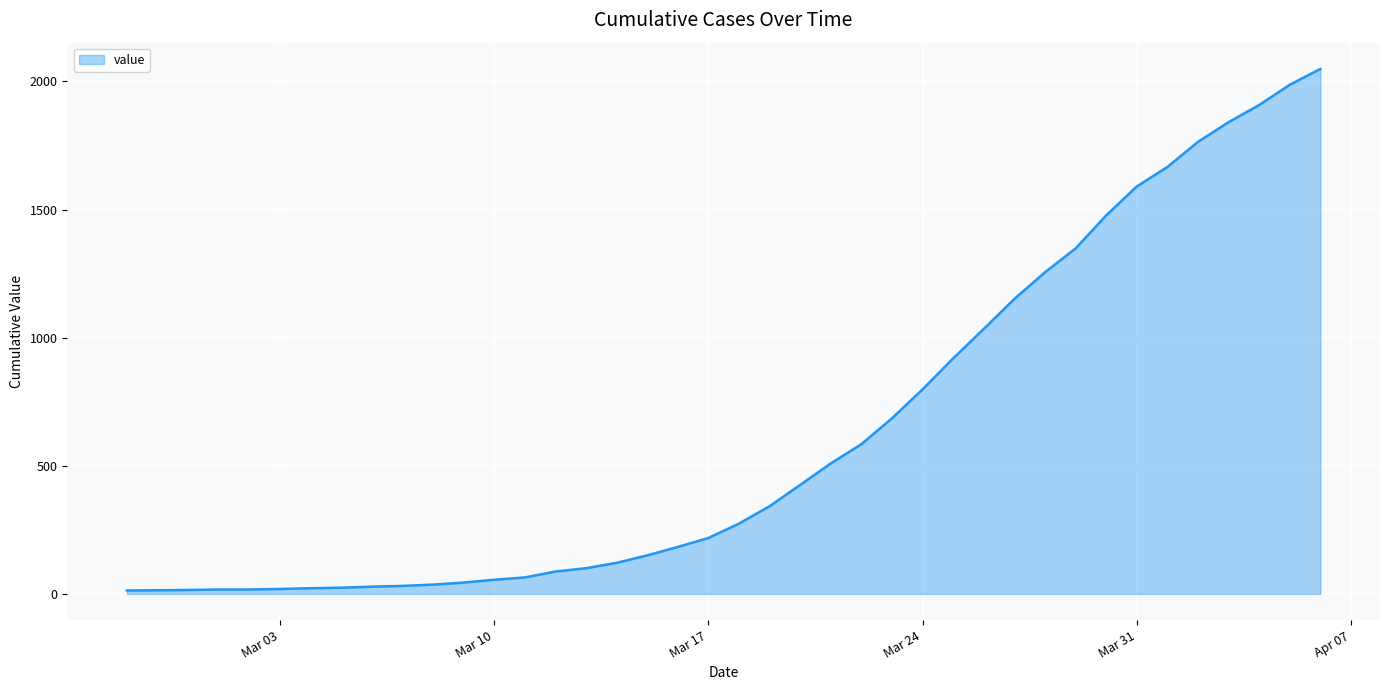

What is the difference between the second highest and second lowest values?

1973